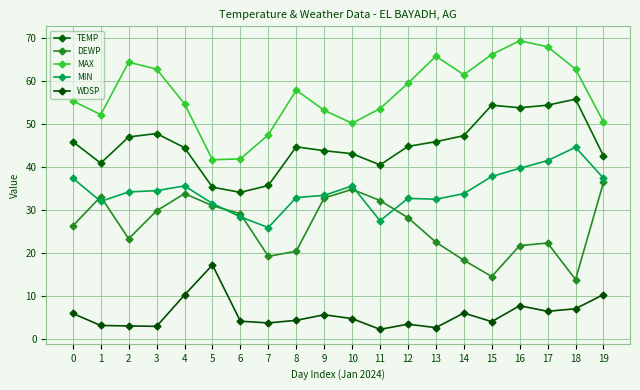

Reading left to right, what are all the values shown in this chart?

TEMP: 45.9	40.9	47.0	47.8	44.5	35.3	34.1	35.7	44.7	43.8	43.1	40.5	44.8	45.9	47.3	54.4	53.8	54.4	55.8	42.6
DEWP: 26.3	33.1	23.3	29.8	33.8	31.0	29.1	19.2	20.4	32.8	34.8	32.2	28.2	22.5	18.3	14.5	21.7	22.3	13.8	36.4
MAX: 55.4	52.2	64.4	62.8	54.7	41.7	41.9	47.5	57.9	53.2	50.2	53.6	59.5	65.8	61.5	66.2	69.4	68.0	62.8	50.5
MIN: 37.4	32.0	34.2	34.5	35.6	31.5	28.4	25.9	32.9	33.4	35.6	27.5	32.7	32.5	33.8	37.8	39.7	41.5	44.6	37.4
WDSP: 5.9	3.1	3.0	2.9	10.2	17.2	4.1	3.7	4.3	5.6	4.7	2.2	3.4	2.6	6.0	4.0	7.7	6.4	7.0	10.3